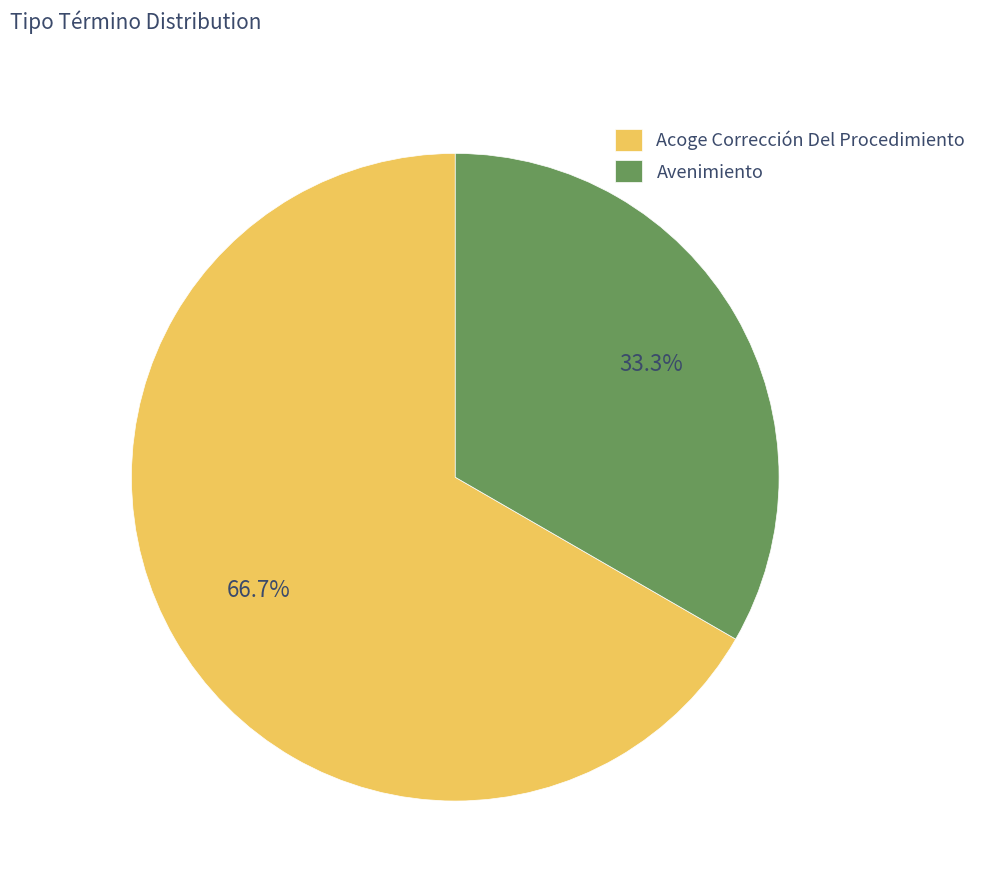

Approximately how many times larger is the value at Acoge Corrección Del Procedimiento compared to Avenimiento?

2.0